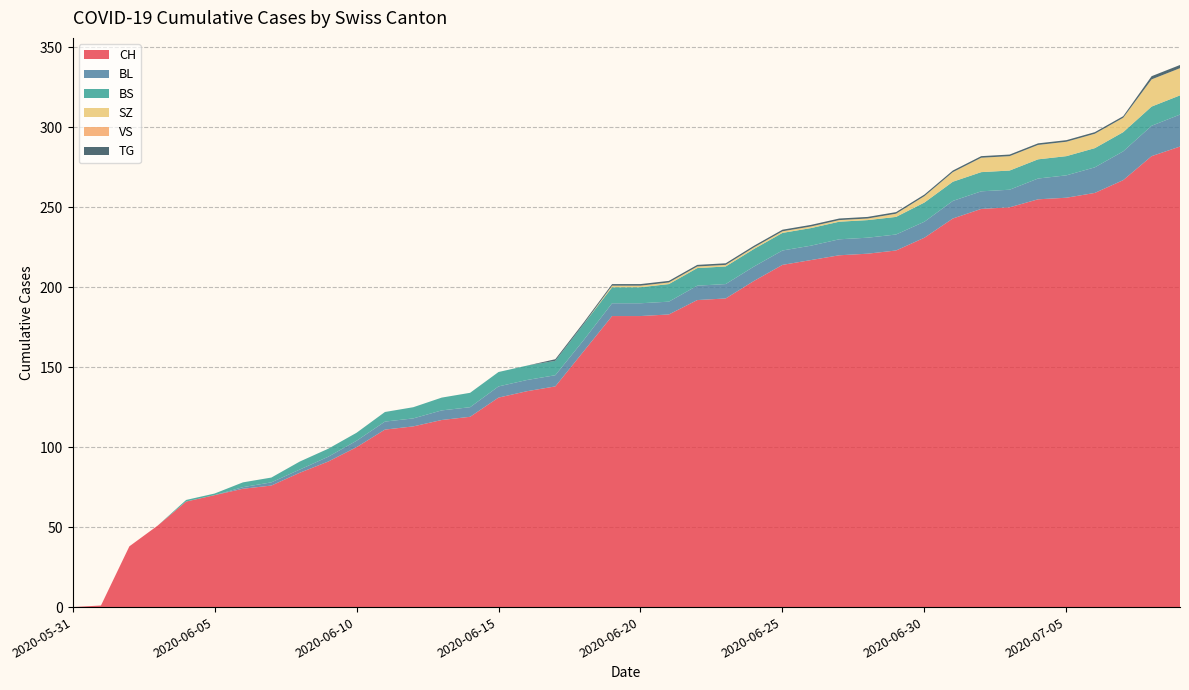

Reading left to right, what are all the values shown in this chart?

CH: 2020-05-31=0	2020-06-01=1	2020-06-02=38	2020-06-03=51	2020-06-04=66	2020-06-05=70	2020-06-06=74	2020-06-07=76	2020-06-08=84	2020-06-09=91	2020-06-10=100	2020-06-11=111	2020-06-12=113	2020-06-13=117	2020-06-14=119	2020-06-15=131	2020-06-16=135	2020-06-17=138	2020-06-18=160	2020-06-19=182	2020-06-20=182	2020-06-21=183	2020-06-22=192	2020-06-23=193	2020-06-24=204	2020-06-25=214	2020-06-26=217	2020-06-27=220	2020-06-28=221	2020-06-29=223	2020-06-30=231	2020-07-01=243	2020-07-02=249	2020-07-03=250	2020-07-04=255	2020-07-05=256	2020-07-06=259	2020-07-07=267	2020-07-08=282	2020-07-09=288
BL: 2020-05-31=0	2020-06-01=0	2020-06-02=0	2020-06-03=0	2020-06-04=0	2020-06-05=0	2020-06-06=1	2020-06-07=2	2020-06-08=2	2020-06-09=3	2020-06-10=4	2020-06-11=5	2020-06-12=5	2020-06-13=6	2020-06-14=6	2020-06-15=7	2020-06-16=7	2020-06-17=7	2020-06-18=7	2020-06-19=8	2020-06-20=8	2020-06-21=8	2020-06-22=9	2020-06-23=9	2020-06-24=9	2020-06-25=9	2020-06-26=9	2020-06-27=10	2020-06-28=10	2020-06-29=10	2020-06-30=10	2020-07-01=11	2020-07-02=11	2020-07-03=11	2020-07-04=13	2020-07-05=14	2020-07-06=16	2020-07-07=18	2020-07-08=19	2020-07-09=20
BS: 2020-05-31=0	2020-06-01=0	2020-06-02=0	2020-06-03=0	2020-06-04=1	2020-06-05=1	2020-06-06=3	2020-06-07=3	2020-06-08=5	2020-06-09=5	2020-06-10=5	2020-06-11=6	2020-06-12=7	2020-06-13=8	2020-06-14=9	2020-06-15=9	2020-06-16=9	2020-06-17=9	2020-06-18=10	2020-06-19=10	2020-06-20=10	2020-06-21=11	2020-06-22=11	2020-06-23=11	2020-06-24=11	2020-06-25=11	2020-06-26=11	2020-06-27=11	2020-06-28=11	2020-06-29=11	2020-06-30=12	2020-07-01=12	2020-07-02=12	2020-07-03=12	2020-07-04=12	2020-07-05=12	2020-07-06=12	2020-07-07=12	2020-07-08=12	2020-07-09=12
SZ: 2020-05-31=0	2020-06-01=0	2020-06-02=0	2020-06-03=0	2020-06-04=0	2020-06-05=0	2020-06-06=0	2020-06-07=0	2020-06-08=0	2020-06-09=0	2020-06-10=0	2020-06-11=0	2020-06-12=0	2020-06-13=0	2020-06-14=0	2020-06-15=0	2020-06-16=0	2020-06-17=0	2020-06-18=0	2020-06-19=1	2020-06-20=1	2020-06-21=1	2020-06-22=1	2020-06-23=1	2020-06-24=1	2020-06-25=1	2020-06-26=1	2020-06-27=1	2020-06-28=1	2020-06-29=2	2020-06-30=4	2020-07-01=6	2020-07-02=9	2020-07-03=9	2020-07-04=9	2020-07-05=9	2020-07-06=9	2020-07-07=9	2020-07-08=17	2020-07-09=17
VS: 2020-05-31=0	2020-06-01=0	2020-06-02=0	2020-06-03=0	2020-06-04=0	2020-06-05=0	2020-06-06=0	2020-06-07=0	2020-06-08=0	2020-06-09=0	2020-06-10=0	2020-06-11=0	2020-06-12=0	2020-06-13=0	2020-06-14=0	2020-06-15=0	2020-06-16=0	2020-06-17=0	2020-06-18=0	2020-06-19=0	2020-06-20=0	2020-06-21=0	2020-06-22=0	2020-06-23=0	2020-06-24=0	2020-06-25=0	2020-06-26=0	2020-06-27=0	2020-06-28=0	2020-06-29=0	2020-06-30=0	2020-07-01=0	2020-07-02=0	2020-07-03=0	2020-07-04=0	2020-07-05=0	2020-07-06=0	2020-07-07=0	2020-07-08=0	2020-07-09=0
TG: 2020-05-31=0	2020-06-01=0	2020-06-02=0	2020-06-03=0	2020-06-04=0	2020-06-05=0	2020-06-06=0	2020-06-07=0	2020-06-08=0	2020-06-09=0	2020-06-10=0	2020-06-11=0	2020-06-12=0	2020-06-13=0	2020-06-14=0	2020-06-15=0	2020-06-16=0	2020-06-17=1	2020-06-18=1	2020-06-19=1	2020-06-20=1	2020-06-21=1	2020-06-22=1	2020-06-23=1	2020-06-24=1	2020-06-25=1	2020-06-26=1	2020-06-27=1	2020-06-28=1	2020-06-29=1	2020-06-30=1	2020-07-01=1	2020-07-02=1	2020-07-03=1	2020-07-04=1	2020-07-05=1	2020-07-06=1	2020-07-07=1	2020-07-08=2	2020-07-09=2